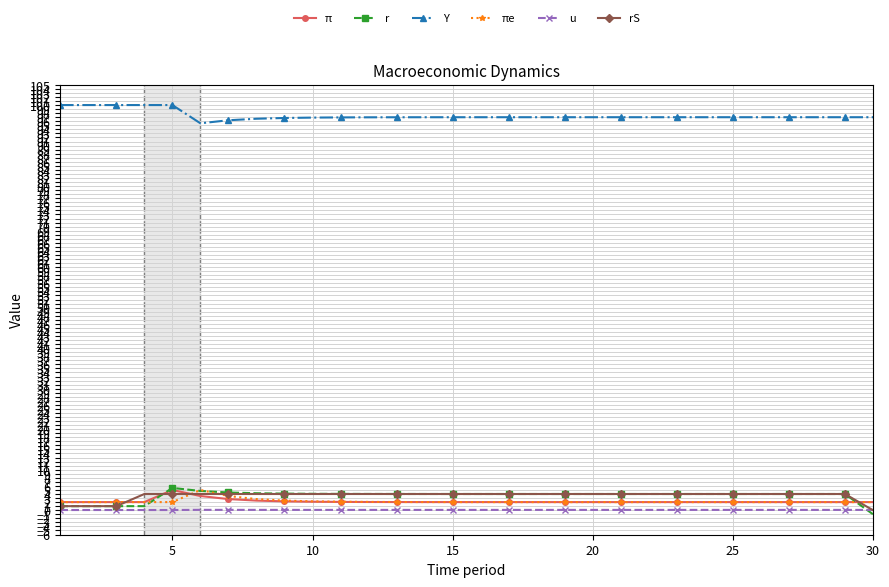

True or false: Y and u intersect in this chart.

False